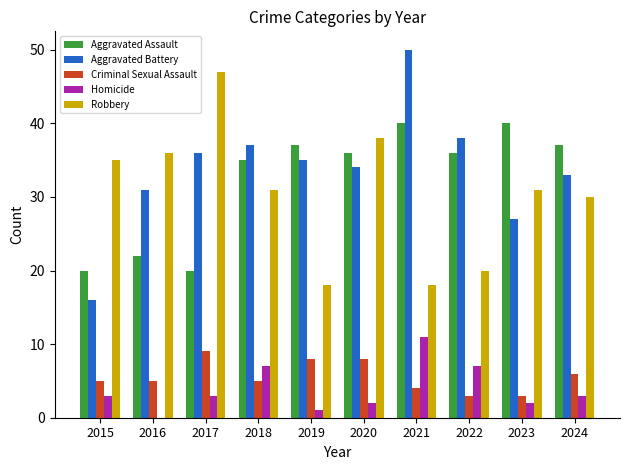

Which series has the widest spread of values?

Aggravated Battery